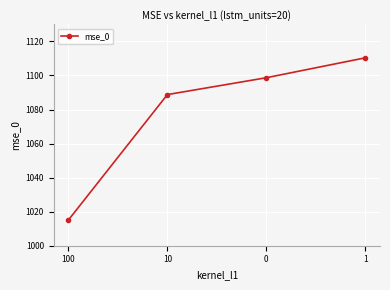

List the labels in order of value, smallest first.

100, 10, 0, 1